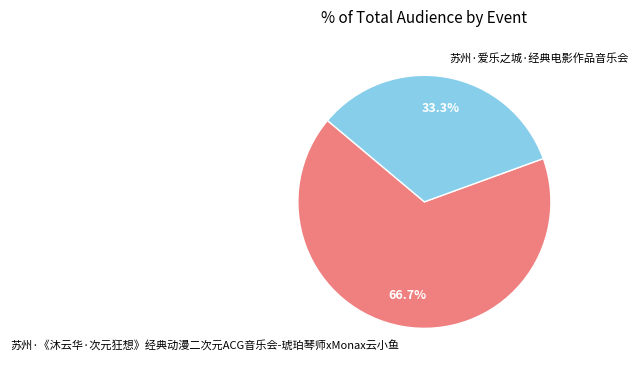

To the nearest percent, what is the difference between the largest and smallest slice percentages?

33%